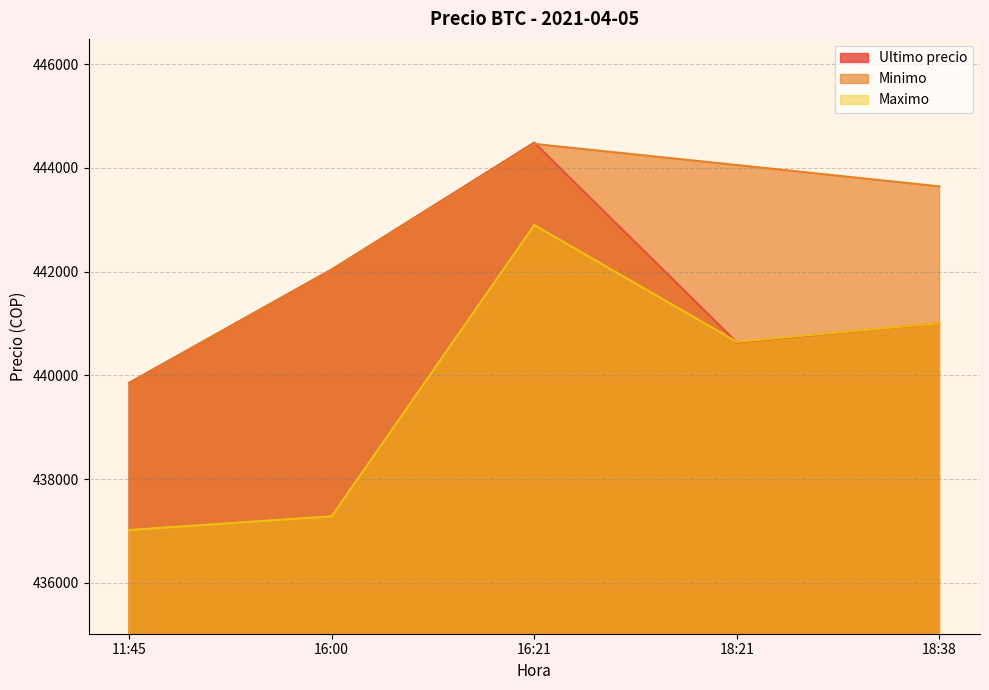

Where is Ultimo precio nearest to the value 442172?

16:00